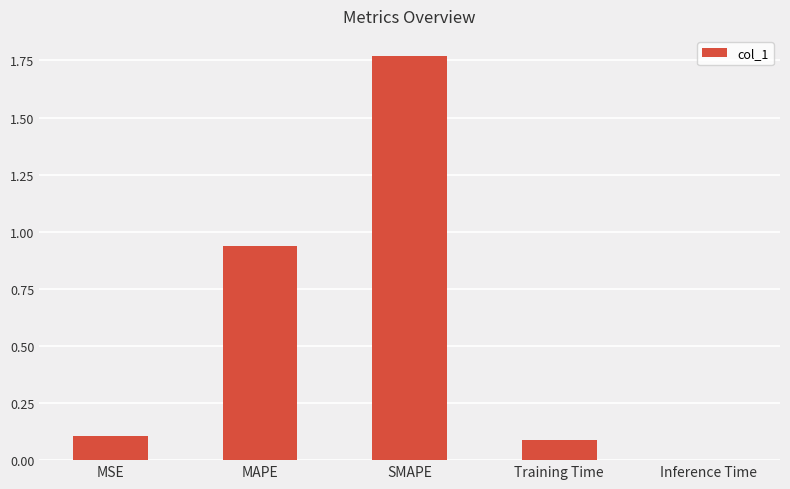

Between Training Time and MAPE, which is larger?

MAPE